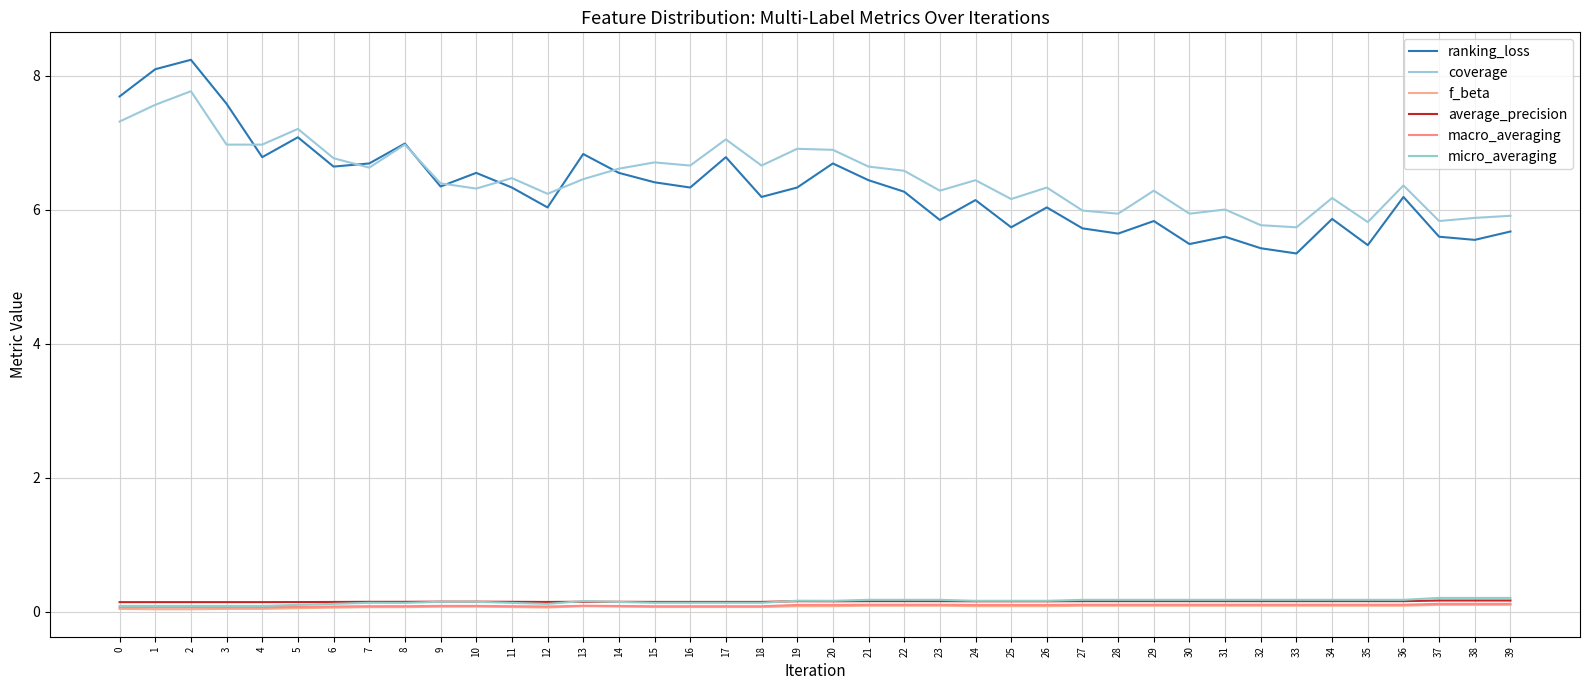

Between 20 and 39, which series saw the biggest shift?

ranking_loss